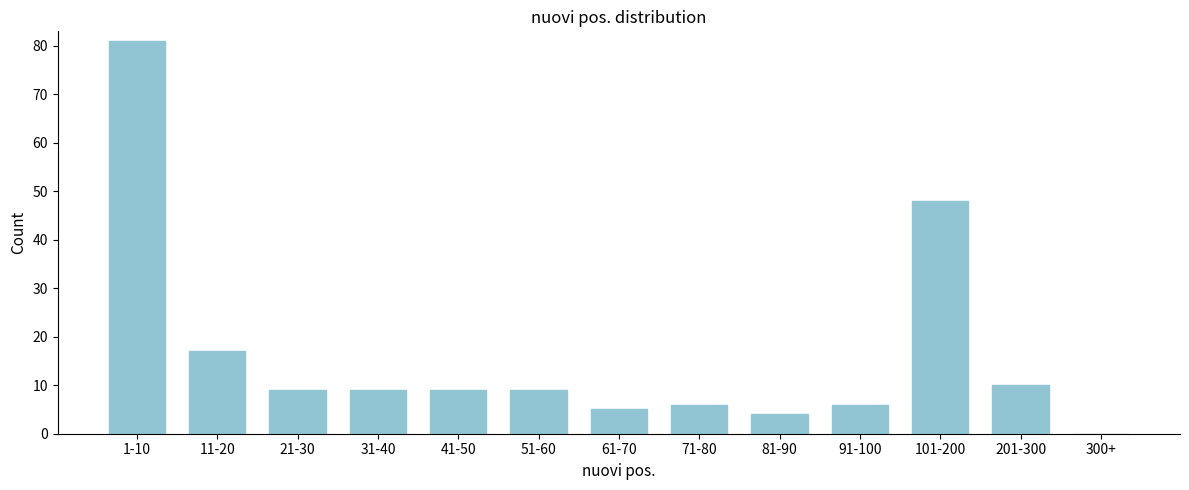

Reading left to right, transcribe all the data shown in this chart.

1-10=81	11-20=17	21-30=9	31-40=9	41-50=9	51-60=9	61-70=5	71-80=6	81-90=4	91-100=6	101-200=48	201-300=10	300+=0